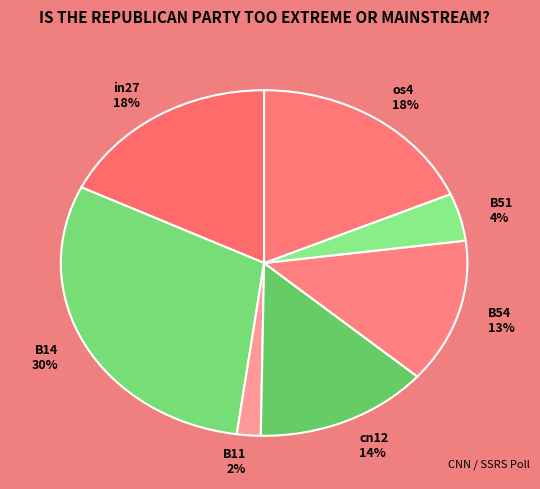

Is B11 the majority of the pie?

No